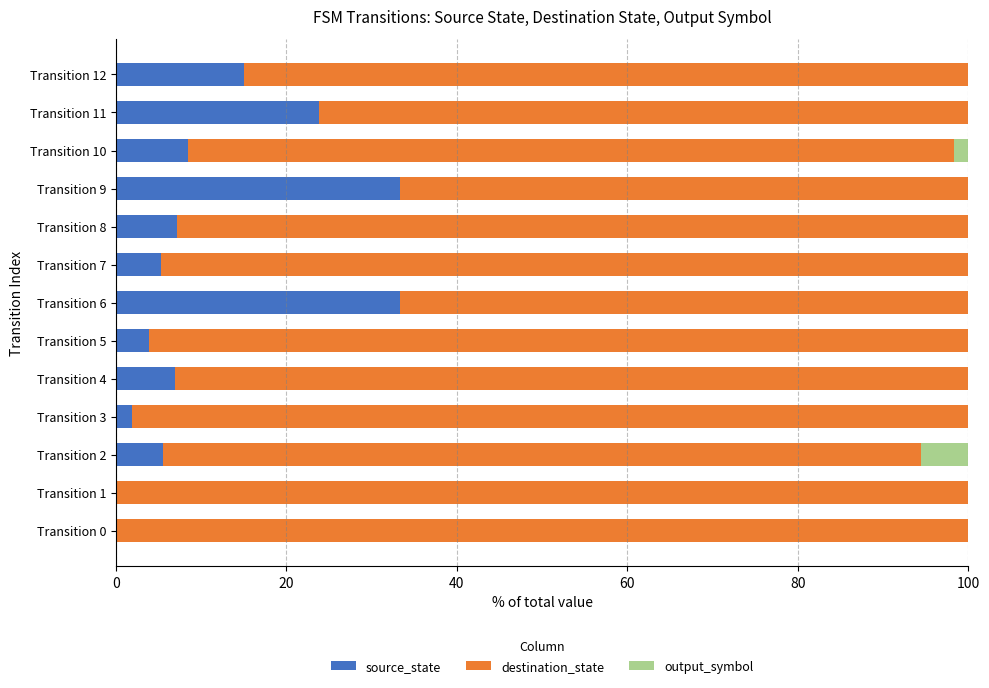

What is the total value across all series at Transition 7?

100.0